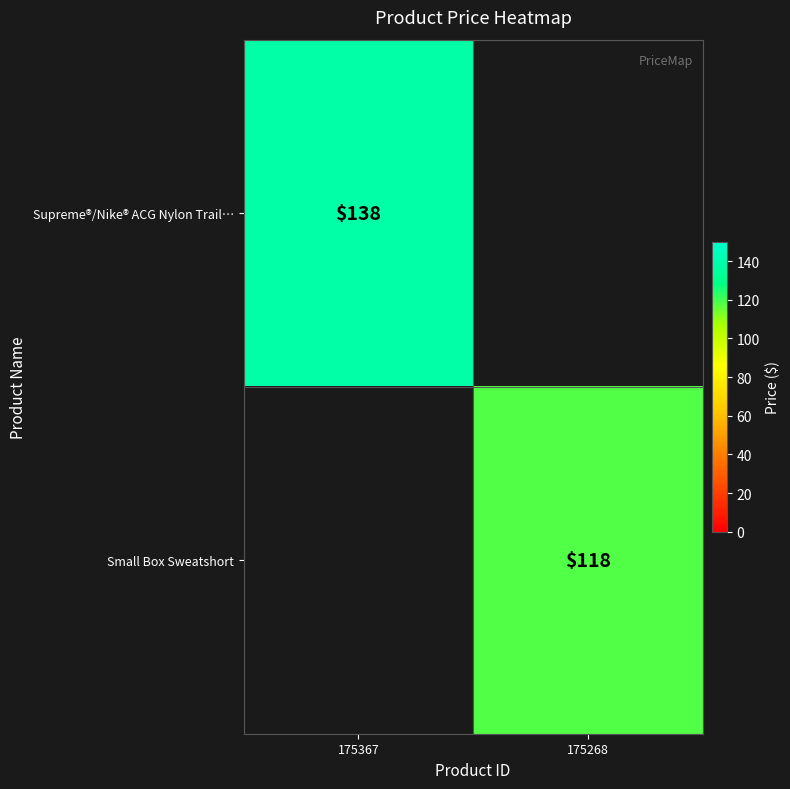

Is the value of Supreme®/Nike® ACG Nylon Trail… at 175367 greater than the value of Small Box Sweatshort at 175268?

Yes